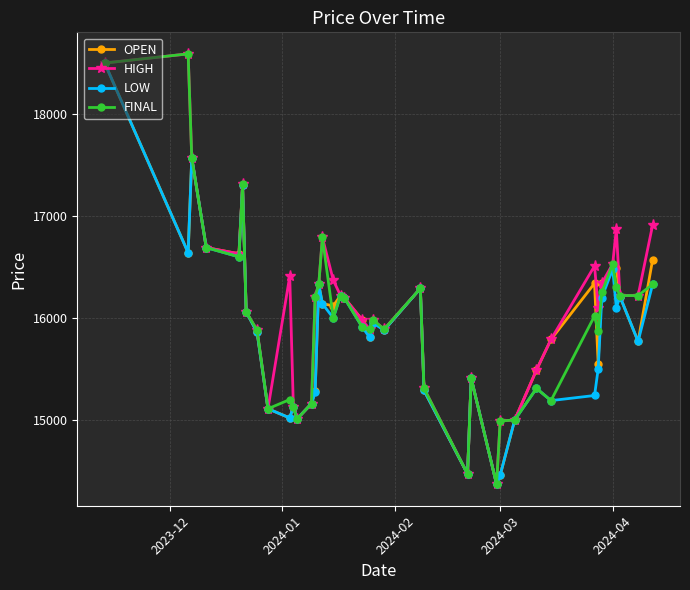

True or false: FINAL has more than 0 interior local peaks.

True